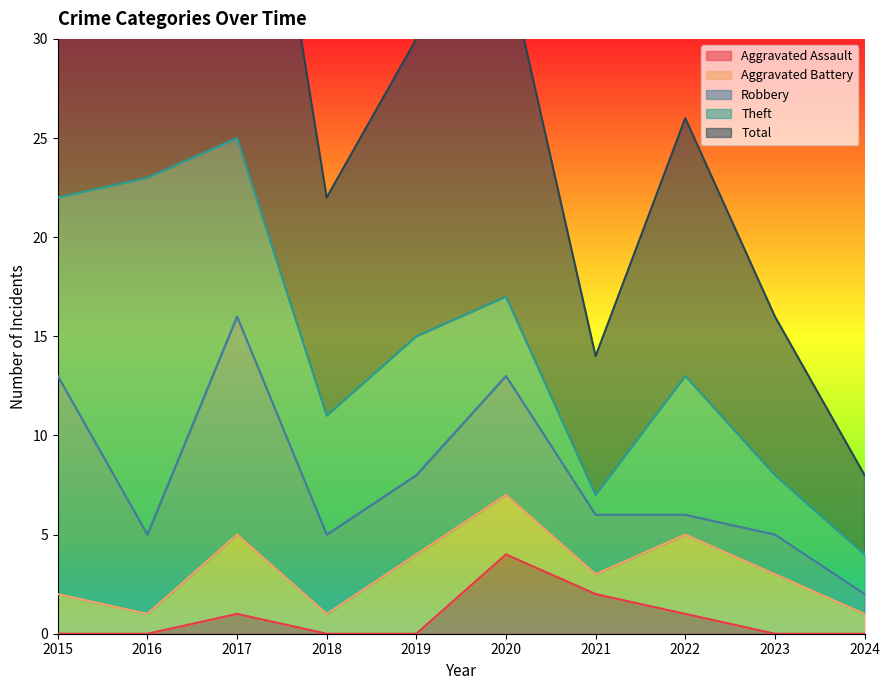

The value of Aggravated Assault at 2021 is 1. True or false?

False